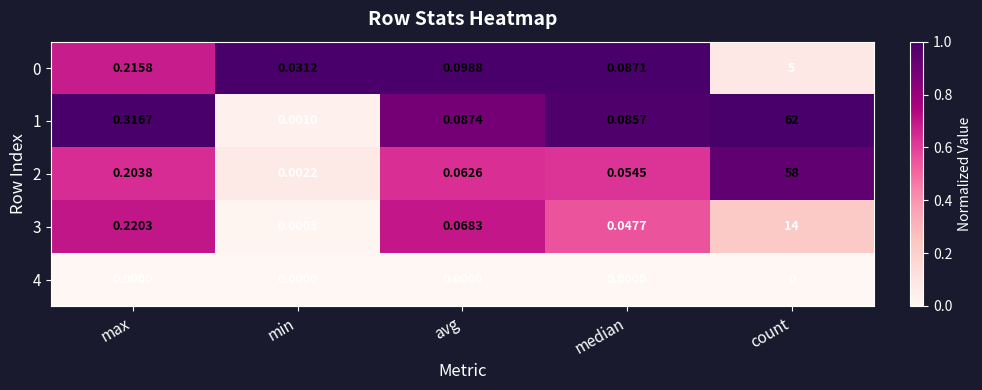

What is the difference between the highest and lowest values at count?

62.0